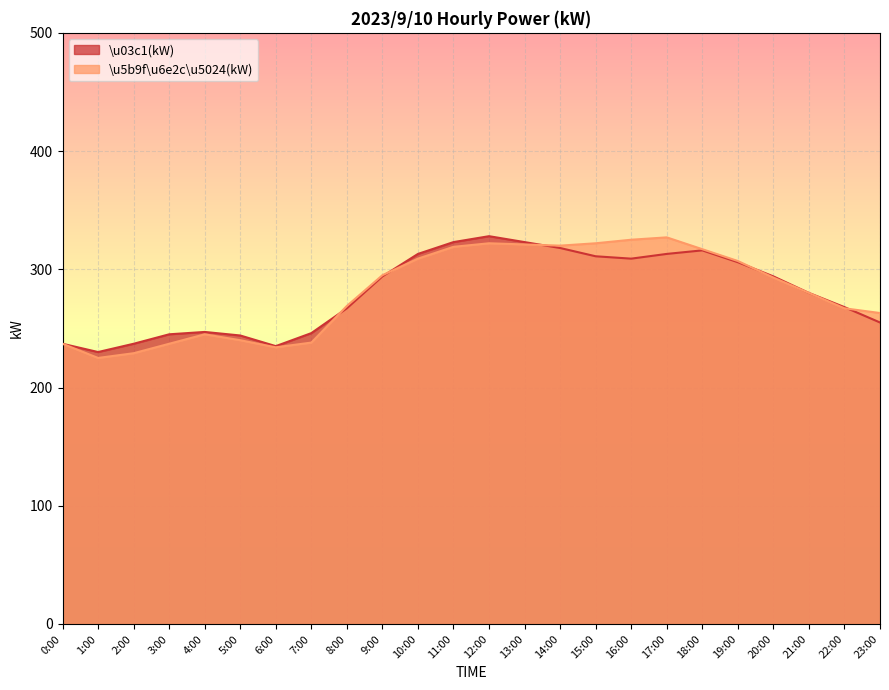

Reading left to right, what are all the values shown in this chart?

\u03c1(kW): 0:00=237	1:00=230	2:00=237	3:00=245	4:00=247	5:00=244	6:00=235	7:00=246	8:00=267	9:00=294	10:00=313	11:00=323	12:00=328	13:00=323	14:00=318	15:00=311	16:00=309	17:00=313	18:00=316	19:00=306	20:00=294	21:00=280	22:00=268	23:00=255
\u5b9f\u6e2c\u5024(kW): 0:00=237	1:00=225	2:00=229	3:00=237	4:00=245	5:00=240	6:00=234	7:00=238	8:00=269	9:00=295	10:00=309	11:00=319	12:00=322	13:00=321	14:00=320	15:00=322	16:00=325	17:00=327	18:00=317	19:00=307	20:00=293	21:00=280	22:00=267	23:00=263